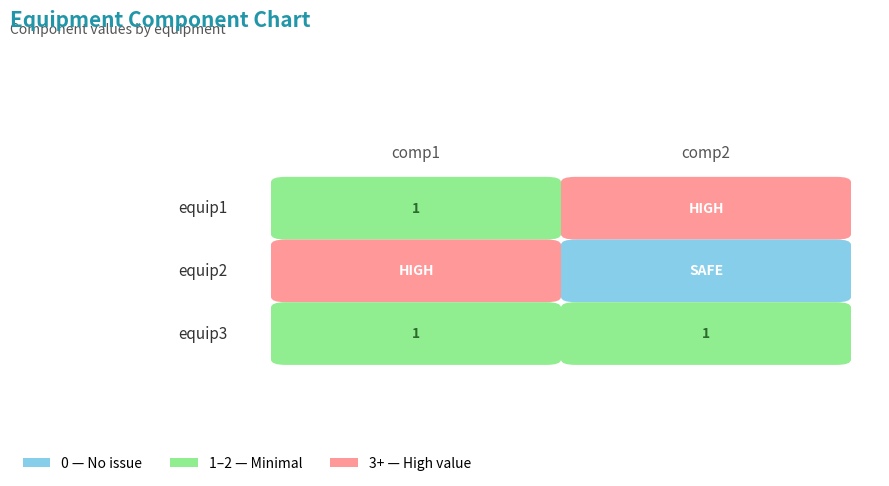

What is the lowest value of the equip3 series?

1